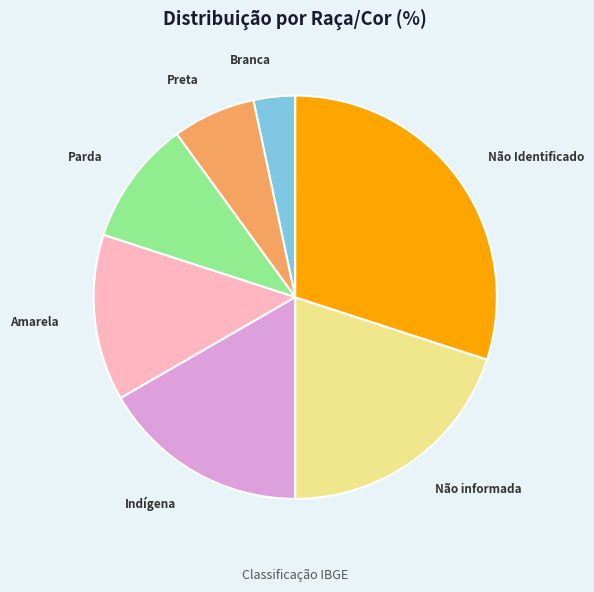

Is Preta the majority of the pie?

No